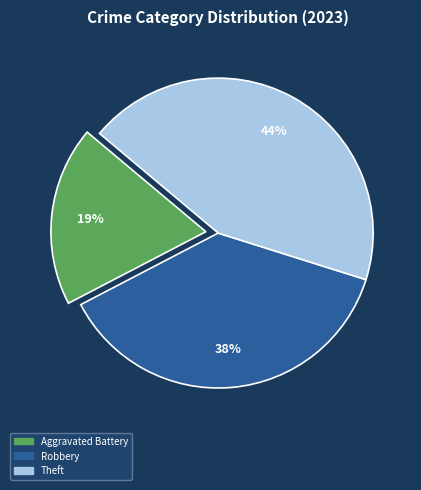

Count the number of slices in the pie.

3